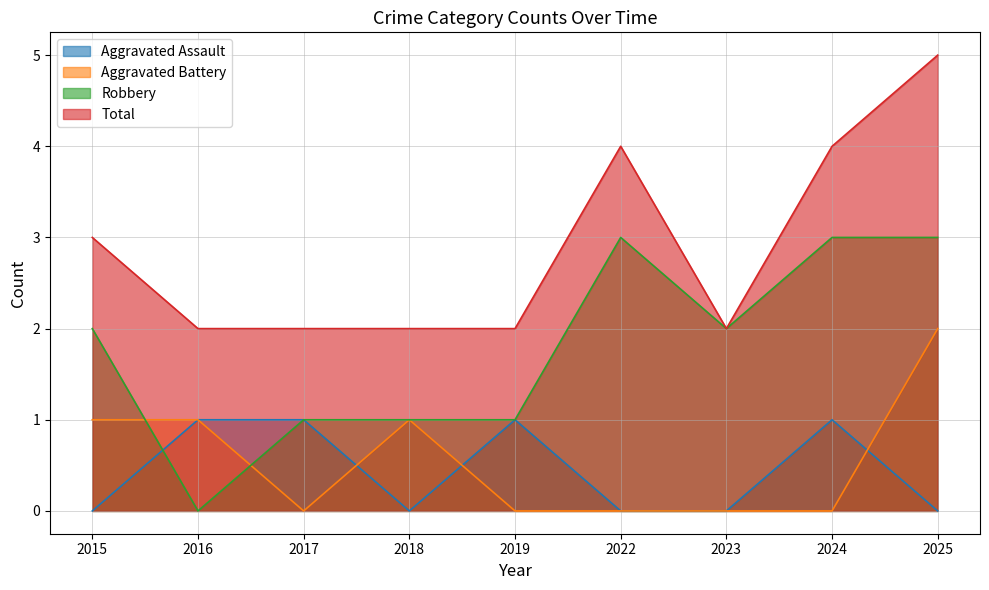

What is the difference between the highest and lowest values at 2022?

4